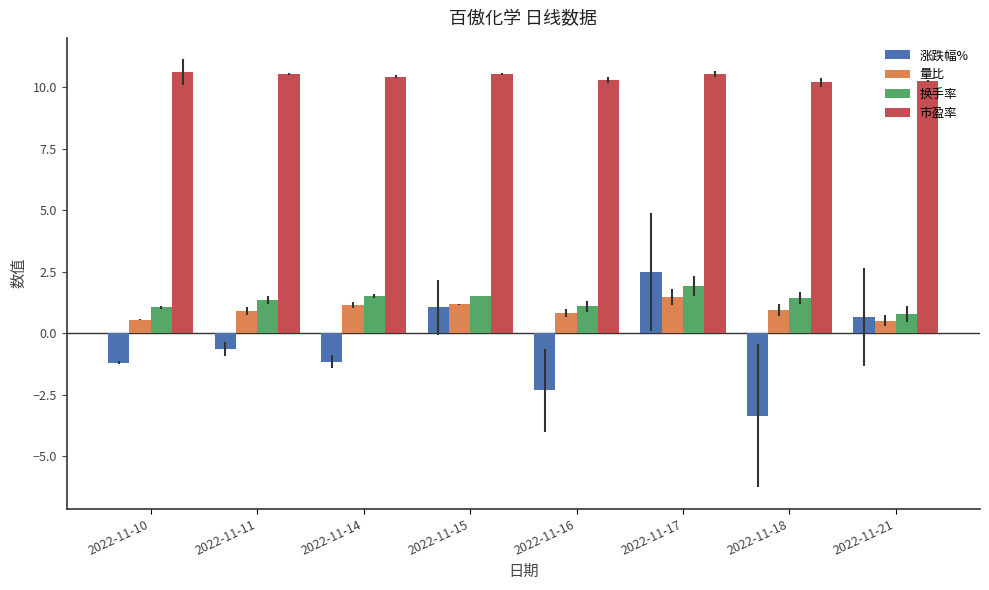

What is the minimum value for 换手率?

0.8